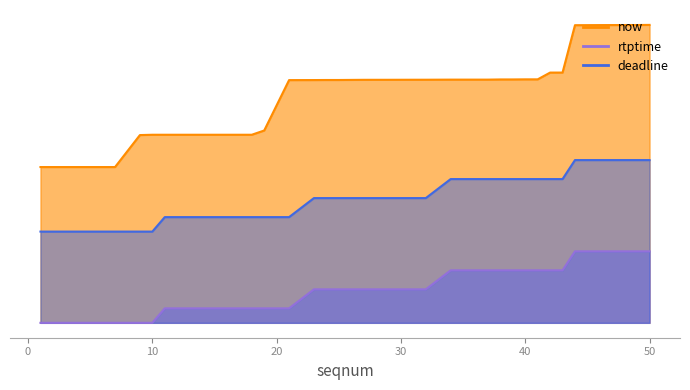

The rtptime series shows 0 at 3. True or false?

True